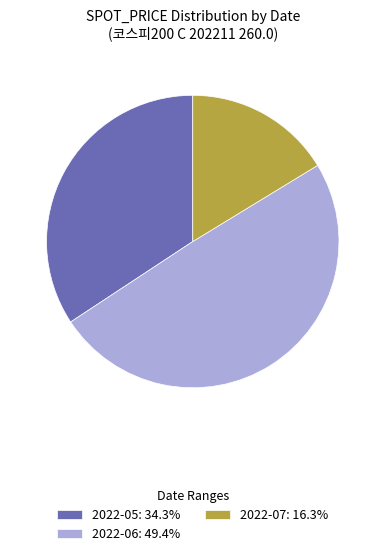

Do 2022-07: 16.3% and 2022-05: 34.3% together represent more than half of the pie?

Yes